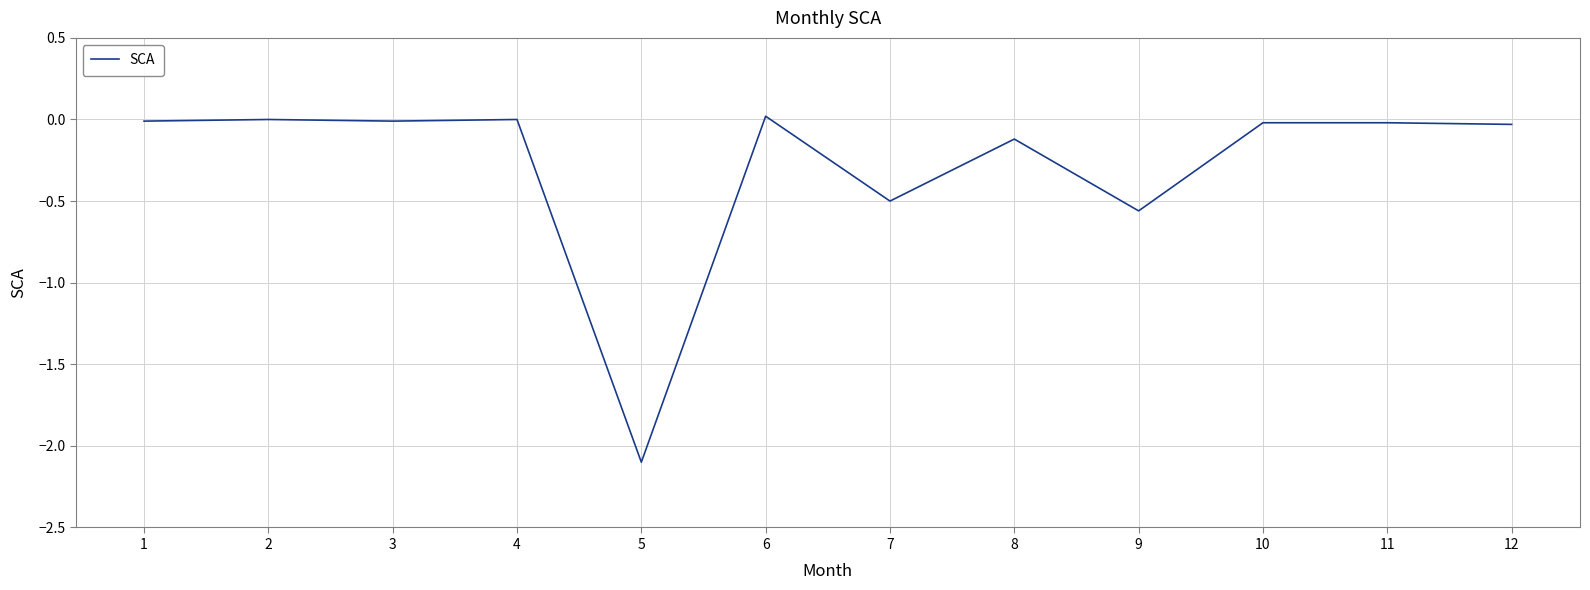

What is the smallest value displayed?

-2.1